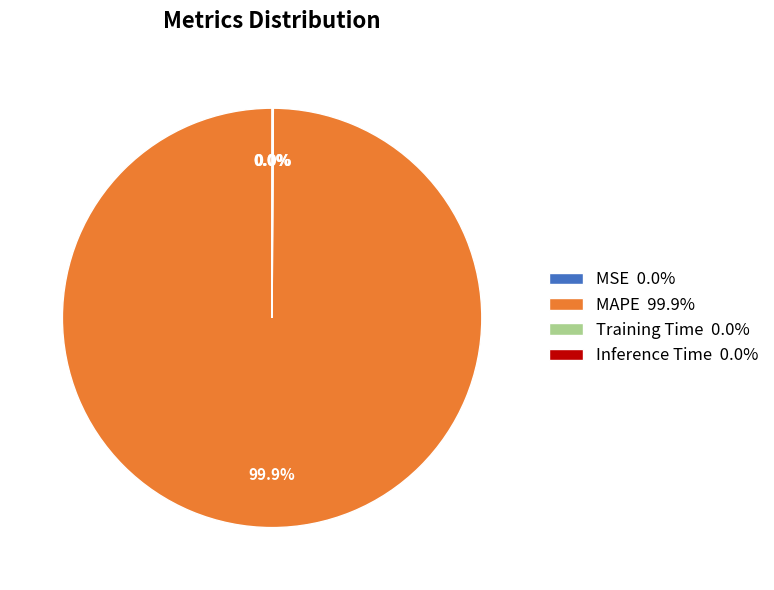

Is there any slice that represents more than half of the pie?

Yes